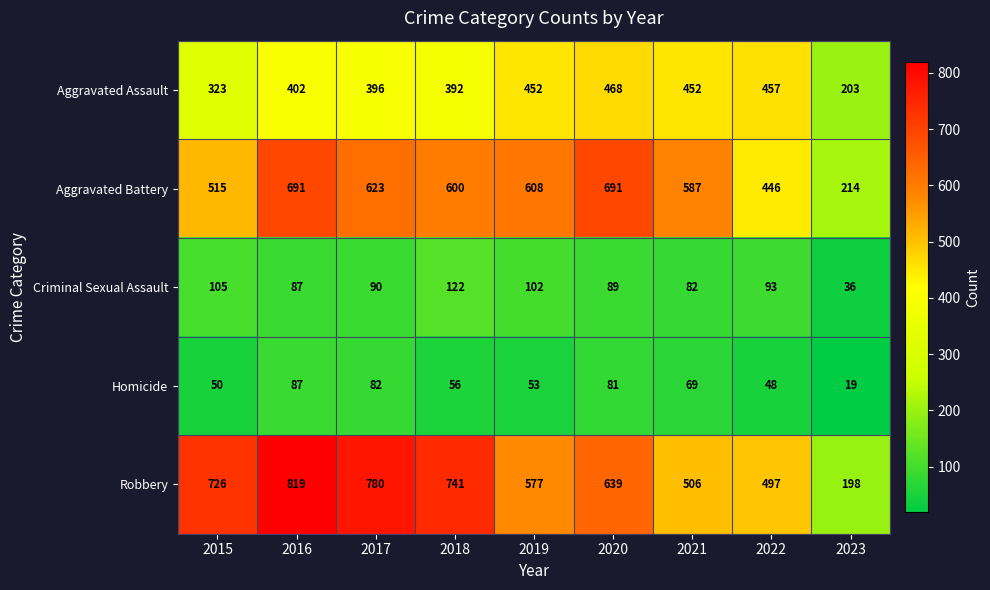

Which series changed the most between 2016 and 2022?

Robbery